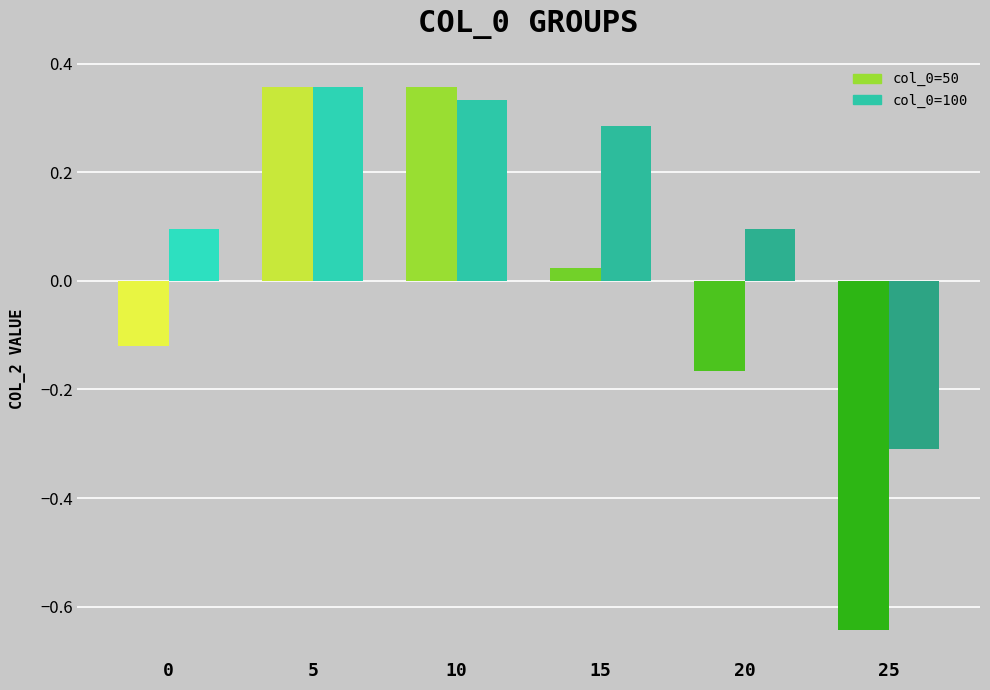

What is the minimum value for col_0=100?

-0.3